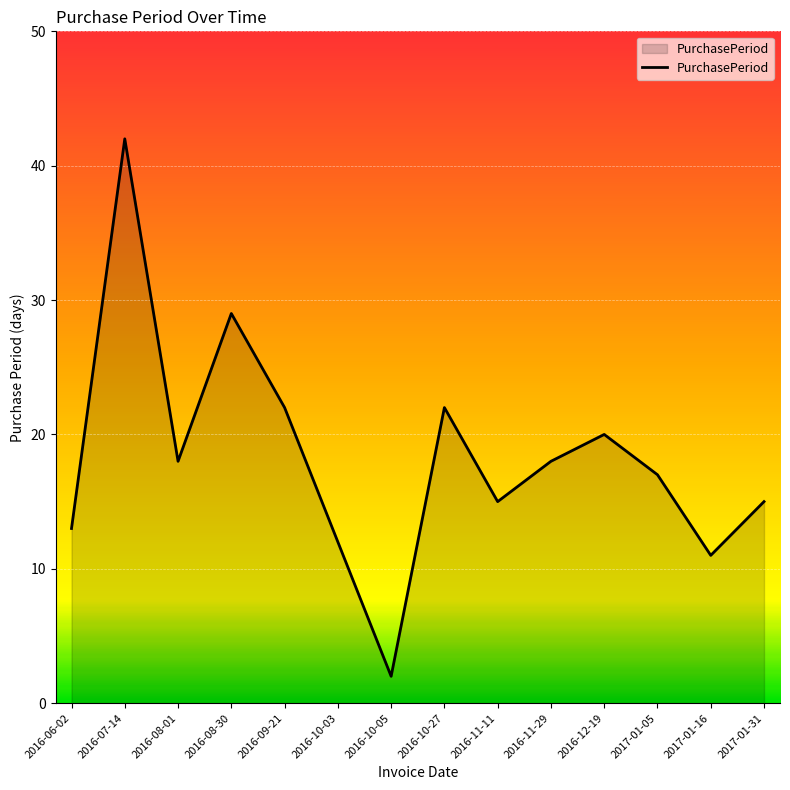

Reading right to left, list all the values displayed in this chart.

15	11	17	20	18	15	22	2	12	22	29	18	42	13